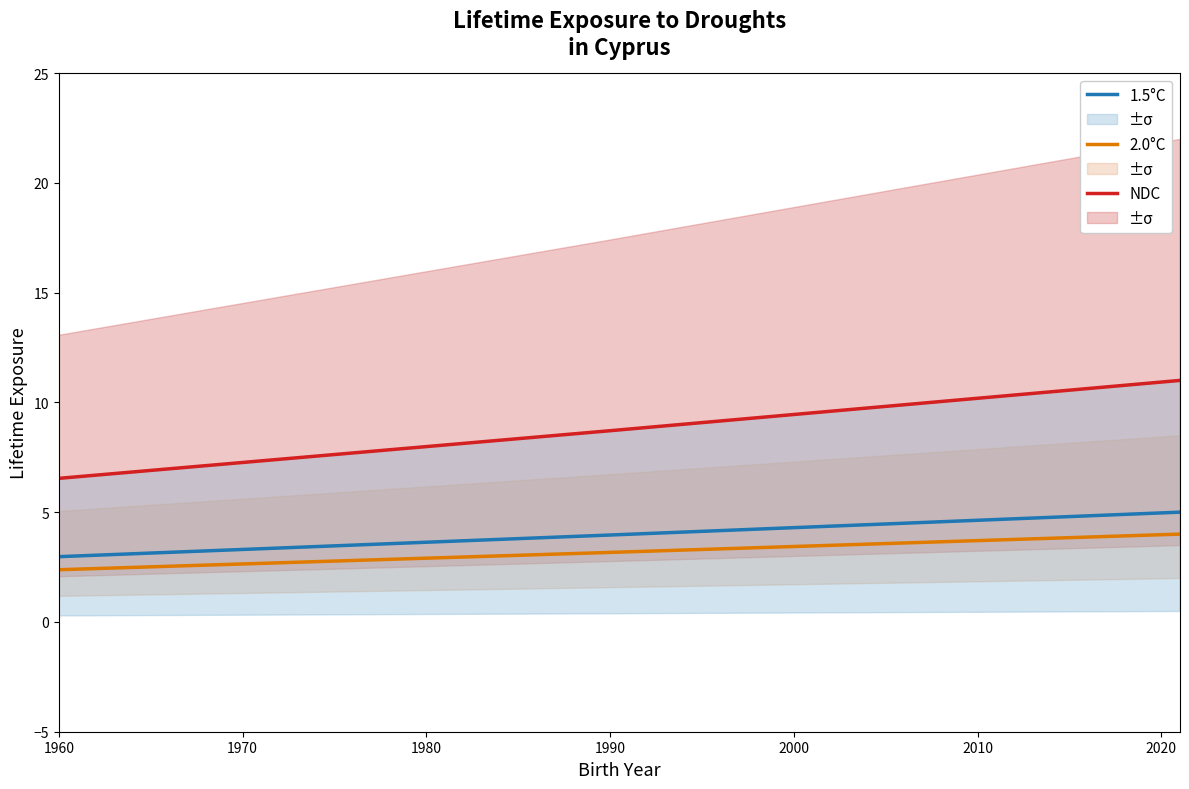

What is the greatest value displayed?

11.0